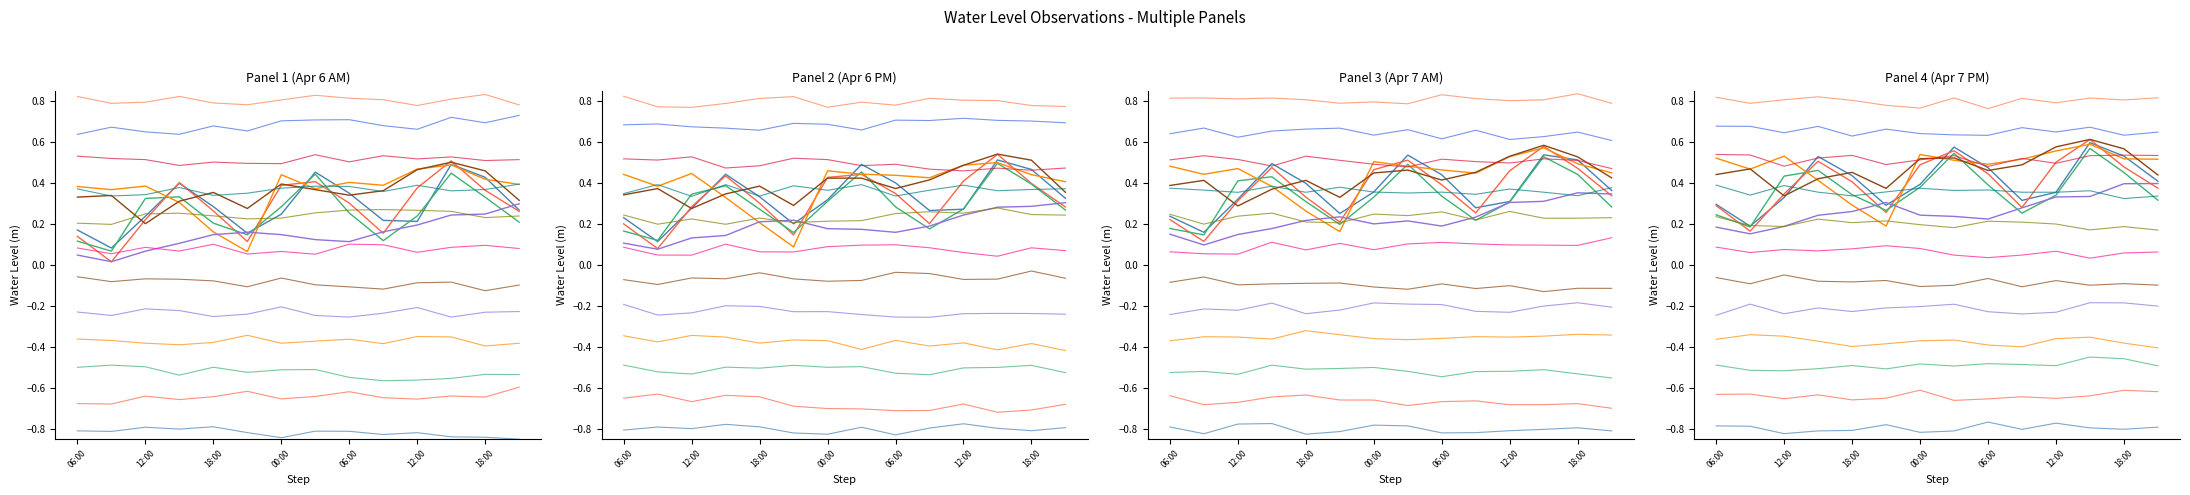

At which label is Trend E closest to 0?

12:00